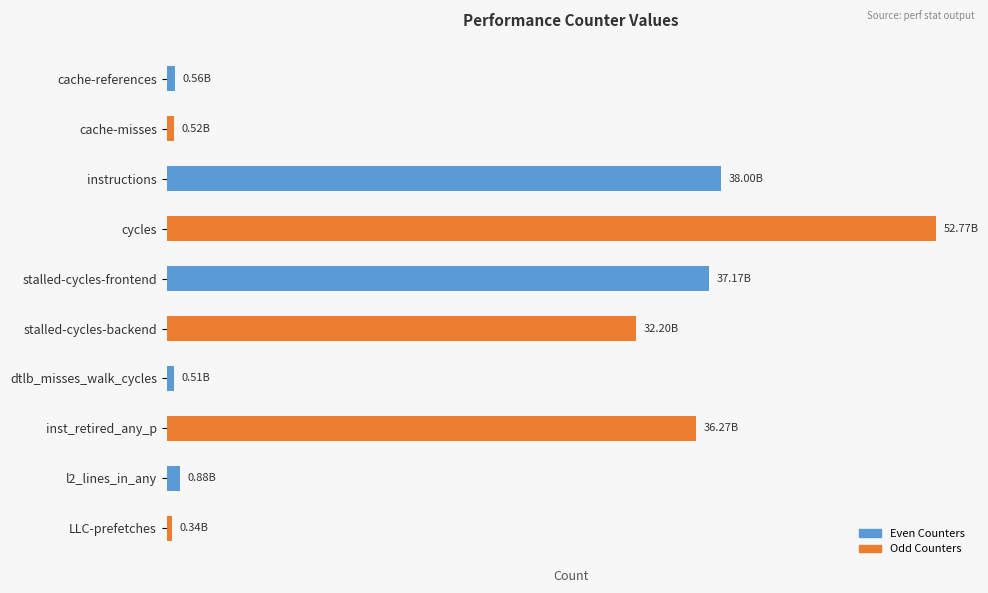

Which series has the largest total across all categories?

Odd Counters